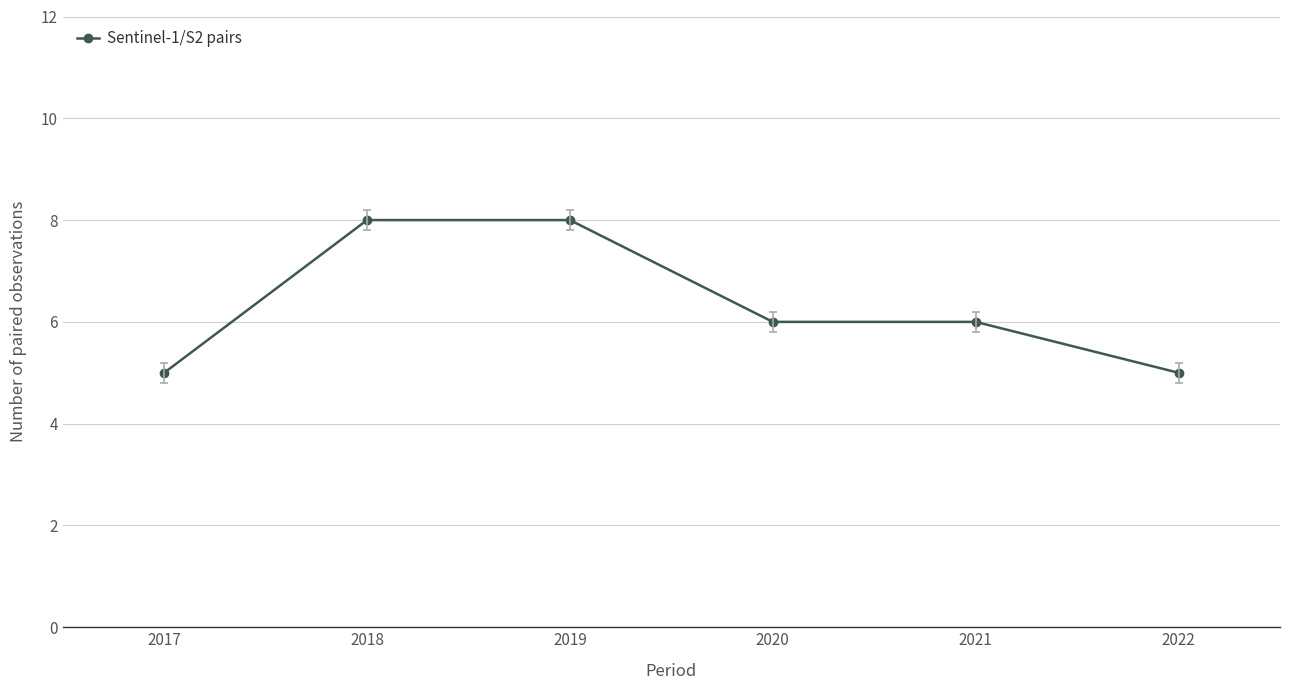

Is it true that the value at 2019 is 8?

True